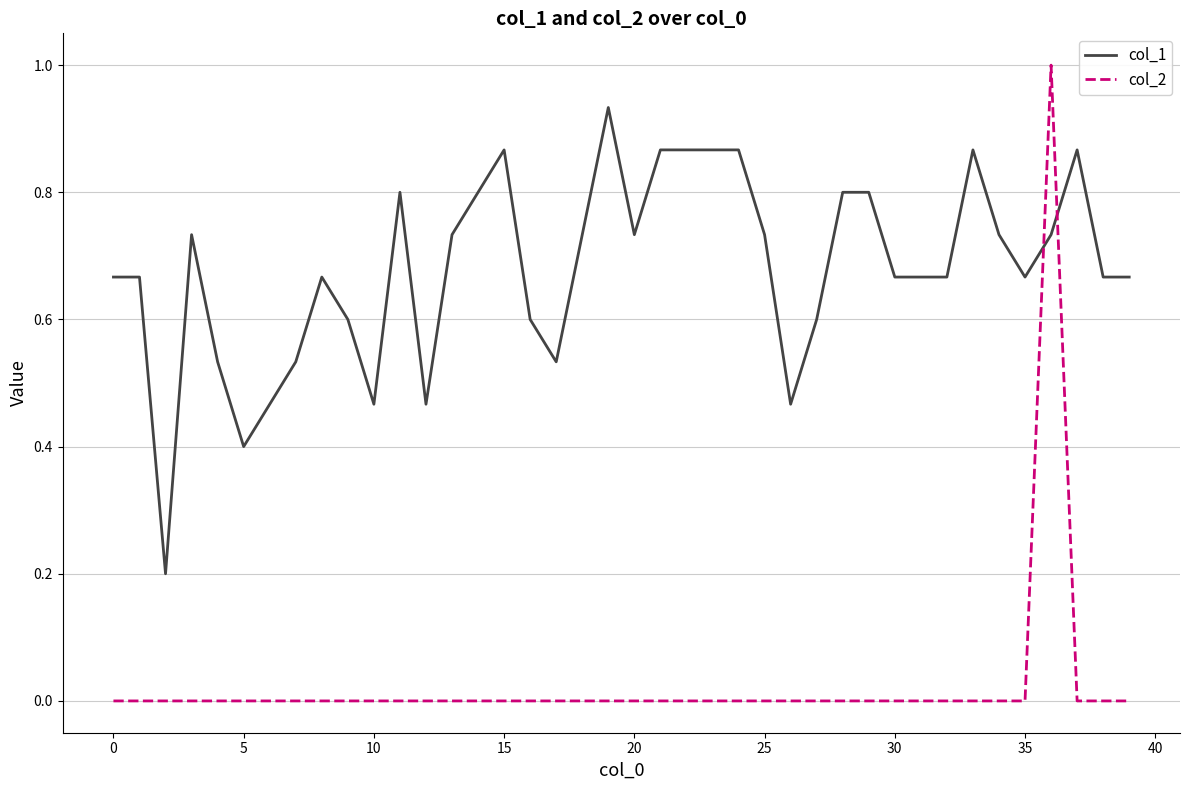

After their last crossing, which series has the higher values: col_1 or col_2?

col_1